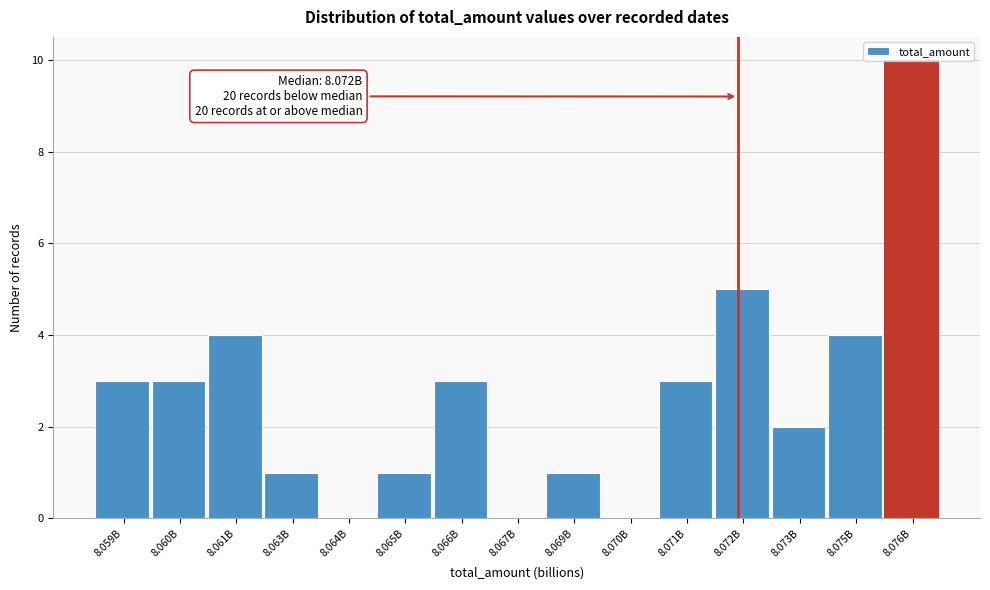

Which has a higher value, 8.070B or 8.066B?

8.066B